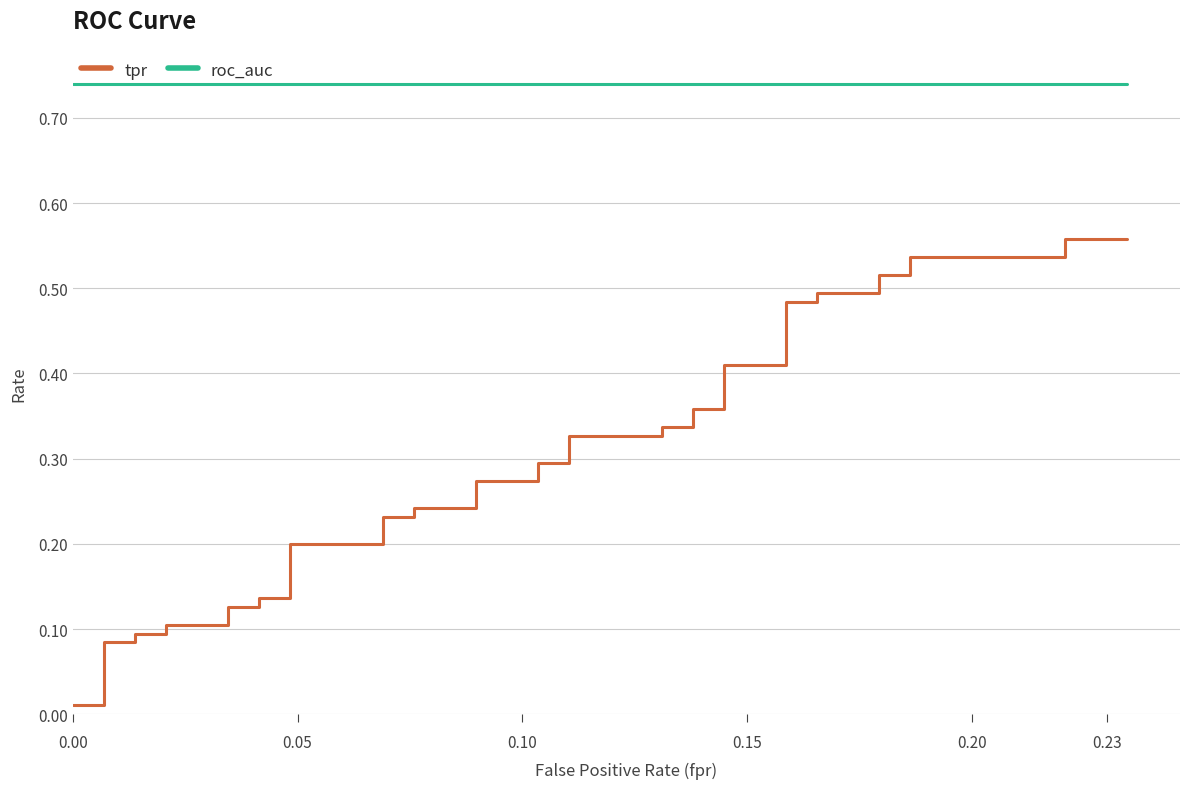

What is the value of the tpr point at the 24th from the left?

0.3